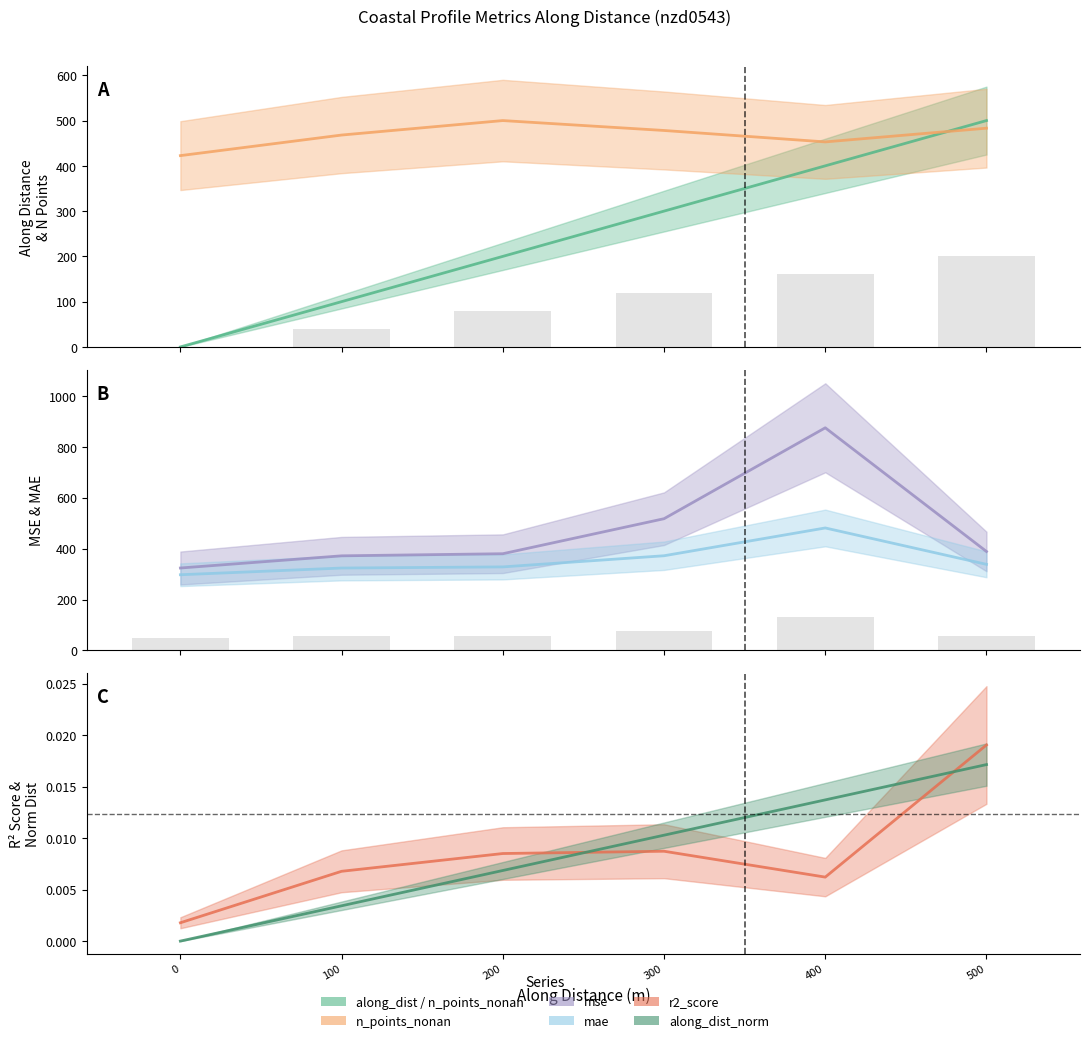

Is it true that mse equals 555.6 at 0?

False